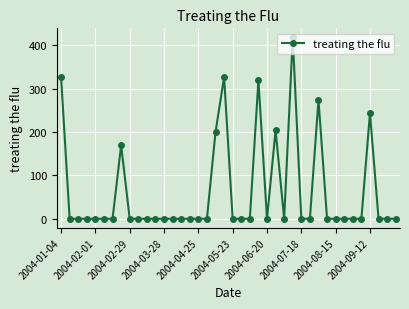

True or false: there are more than 1 points higher than both neighbors.

True